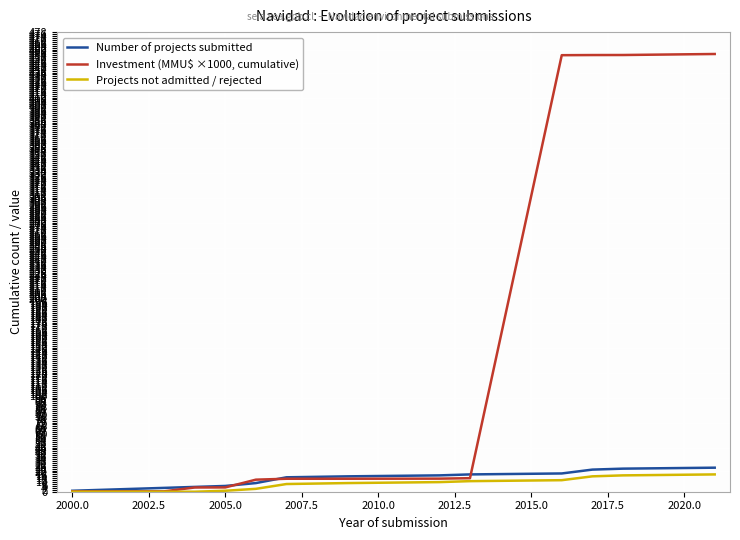

List the series in order of their peak value, lowest first.

Projects not admitted / rejected, Number of projects submitted, Investment (MMU\$ ×1000, cumulative)